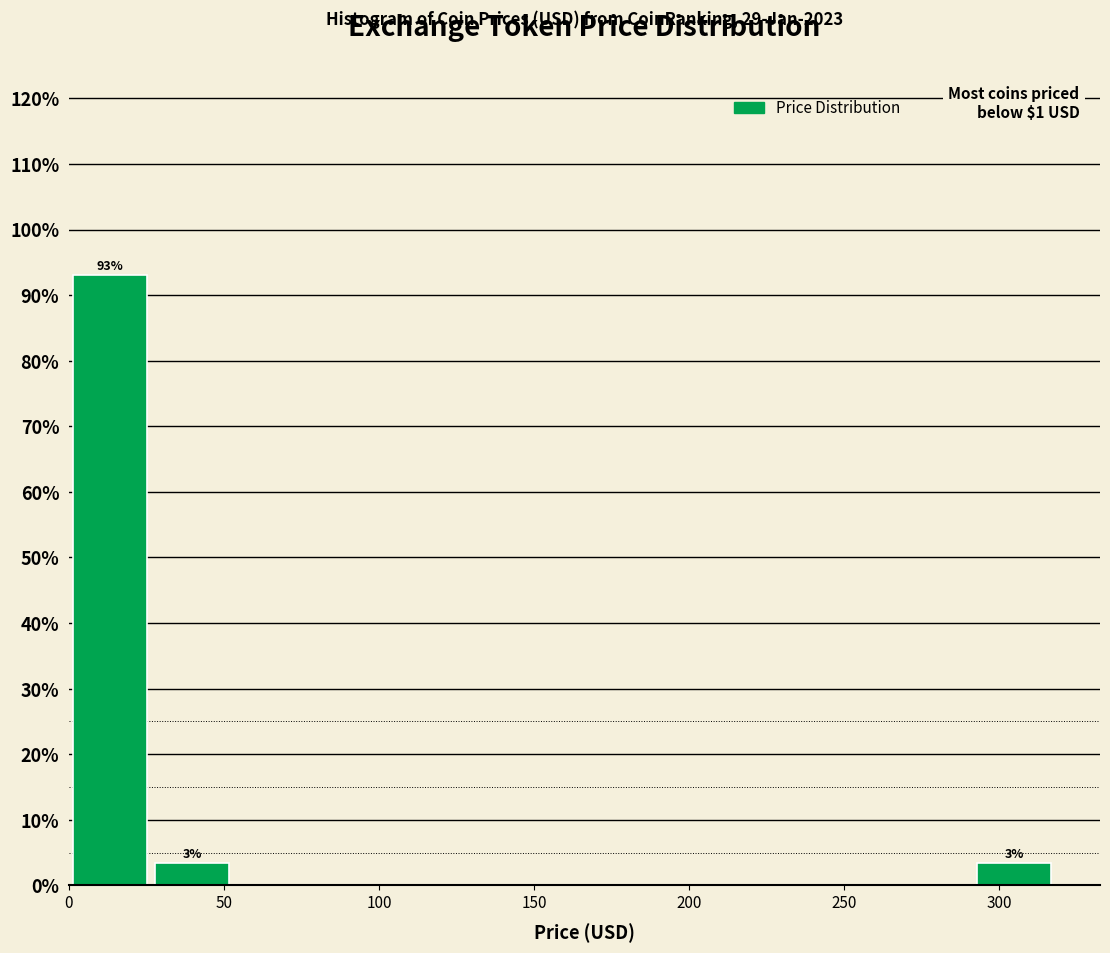

Which range on the x-axis has the tallest bar?

0 to 25